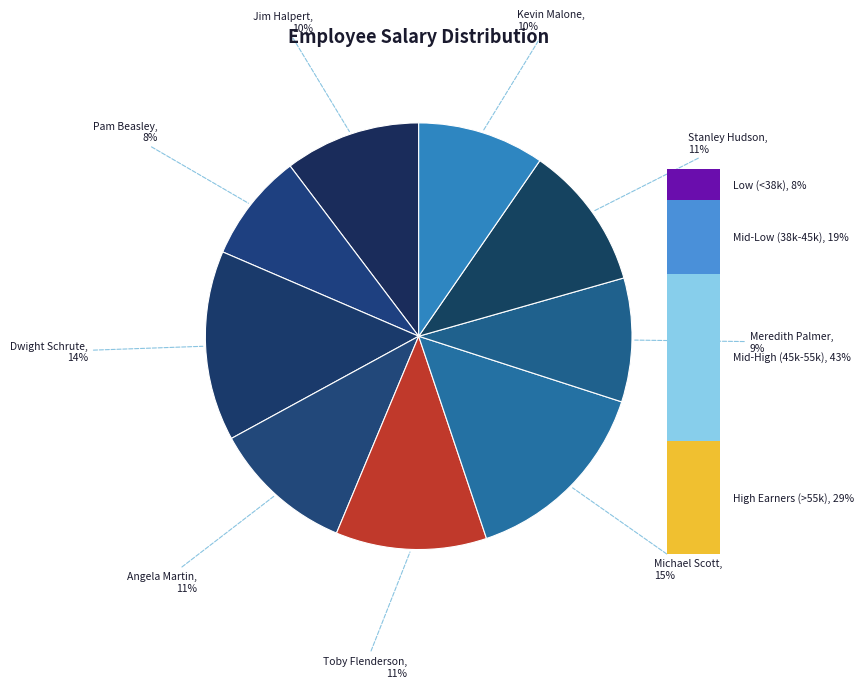

True or false: Pam Beasley accounts for 8% of the total.

True